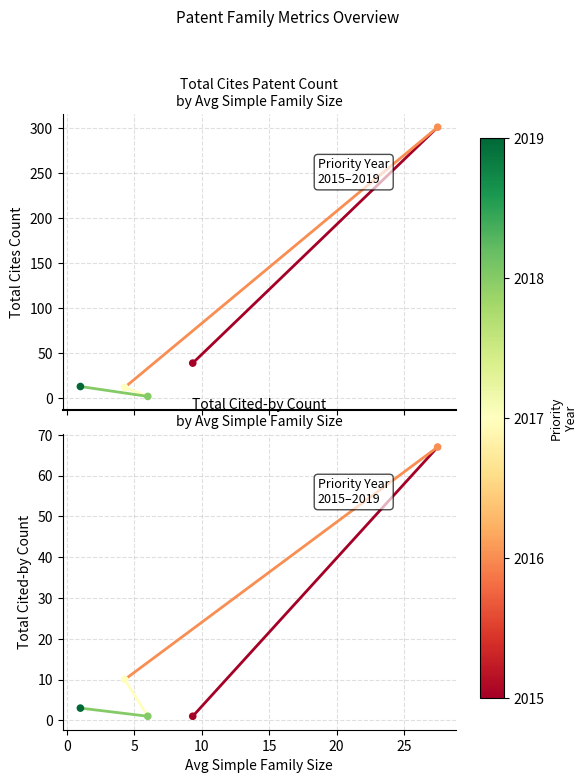

Which series reaches the maximum Y coordinate?

Cites 2015